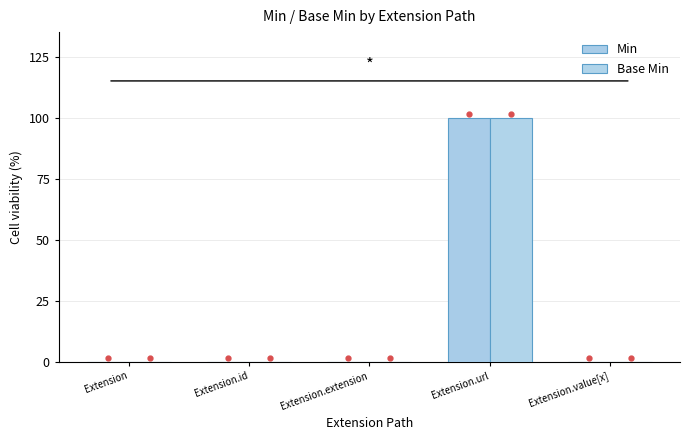

Does the chart contain stacked bars?

No